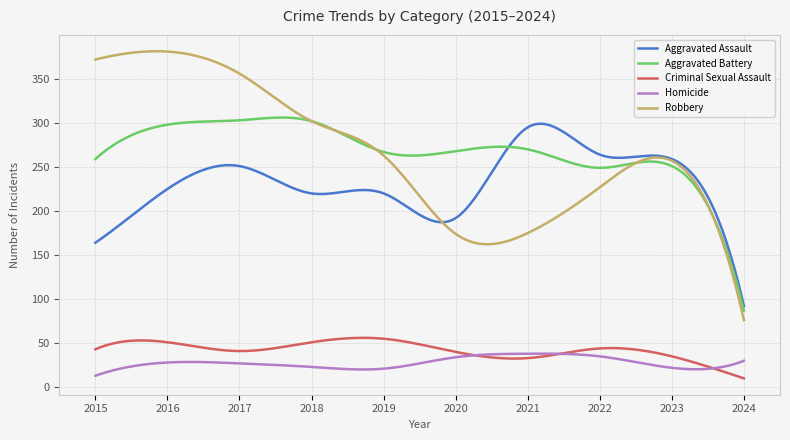

What is the greatest value displayed?

381.4